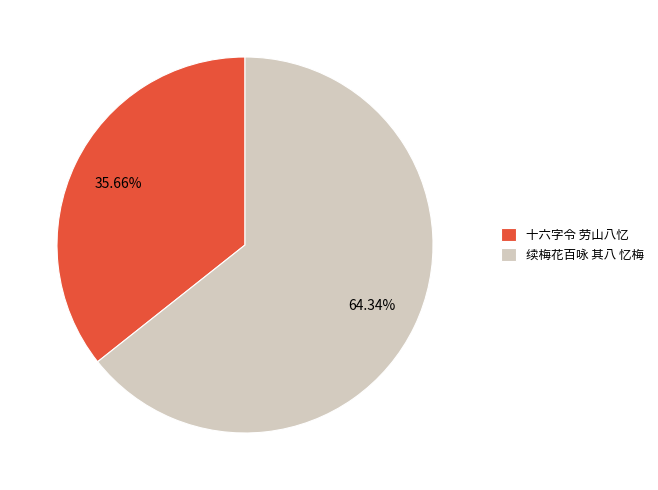

To the nearest percent, what is the difference between the 十六字令 劳山八忆 and 续梅花百咏 其八 忆梅 slice percentages?

29%